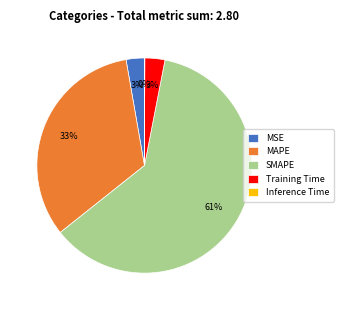

Is there any slice that represents more than half of the pie?

Yes